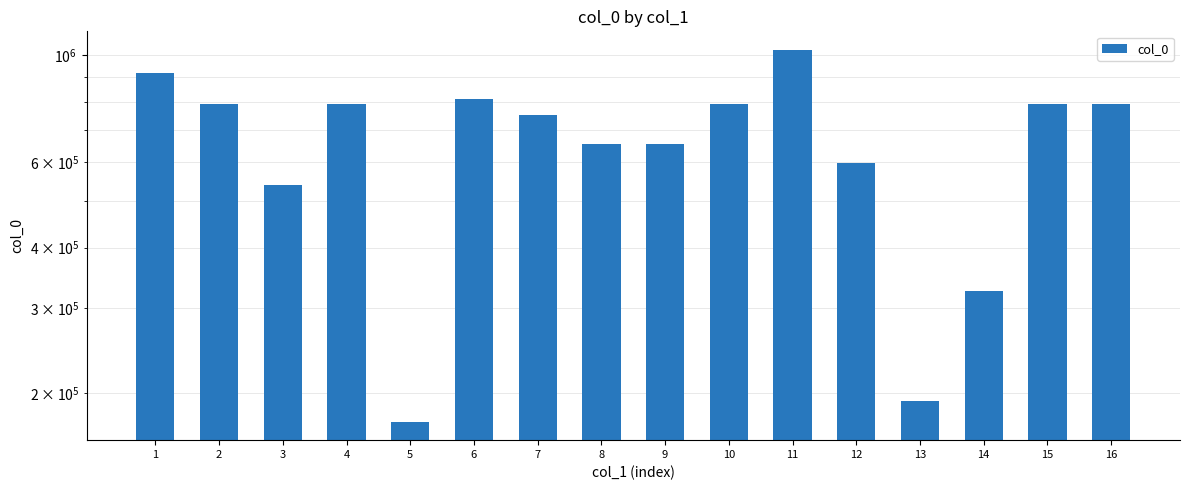

What is the sum of all values?

10601912